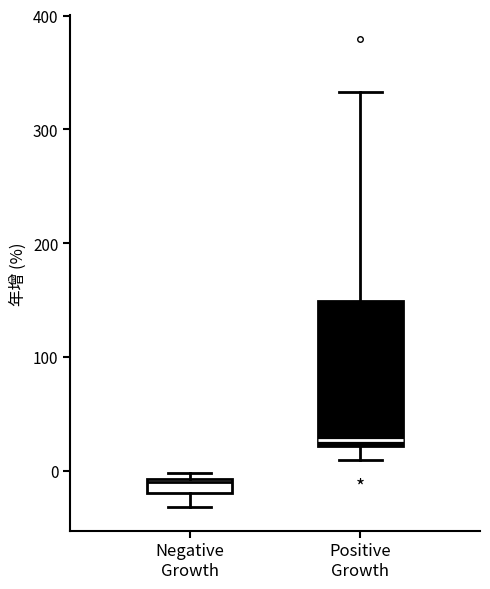

Where does the median line of the box for Positive Growth sit on the y-axis? The values are not printed on the chart, so give them approximately, as read against the axis.

30